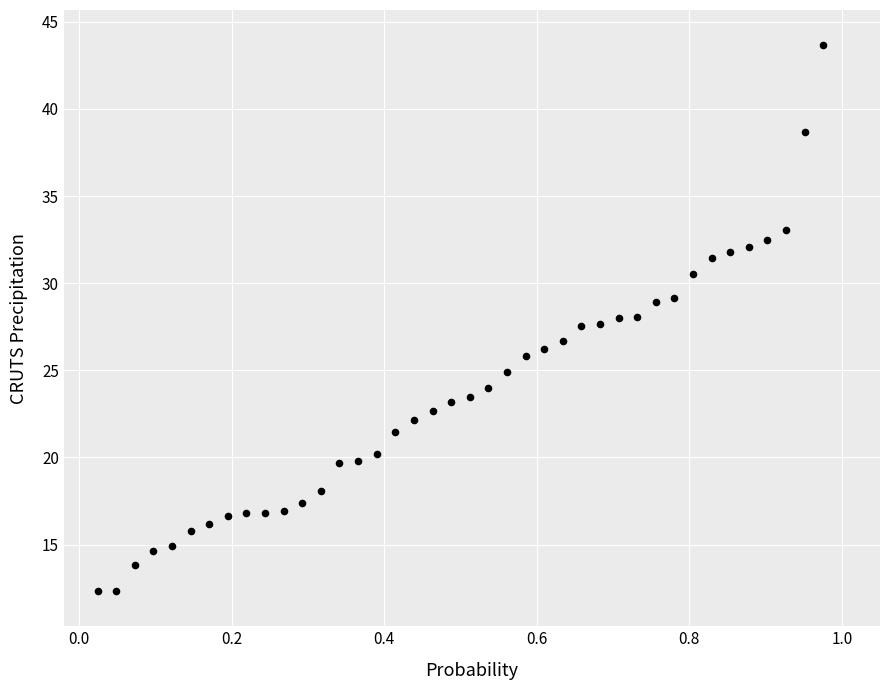

What is the range of Y values (max minus min)?

31.4